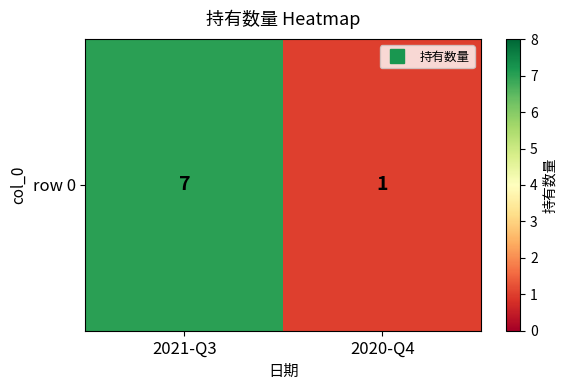

Between 2020-Q4 and 2021-Q3, which is larger?

2021-Q3